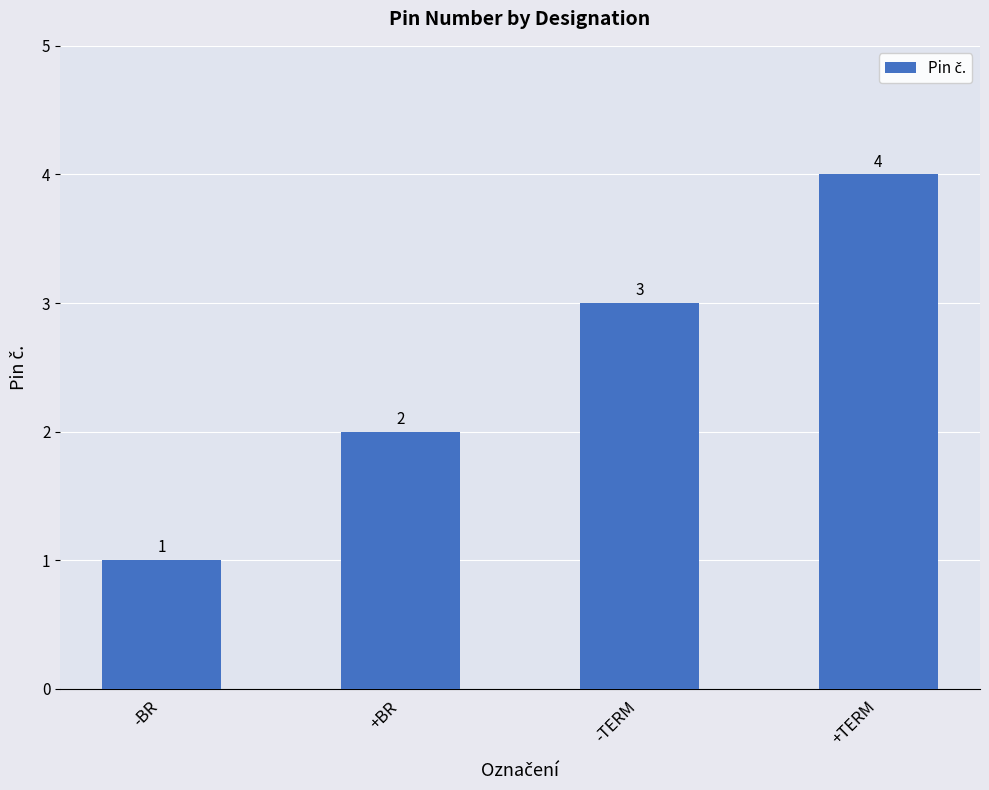

What is the ratio of the value at +BR to the value at -BR?

2.0